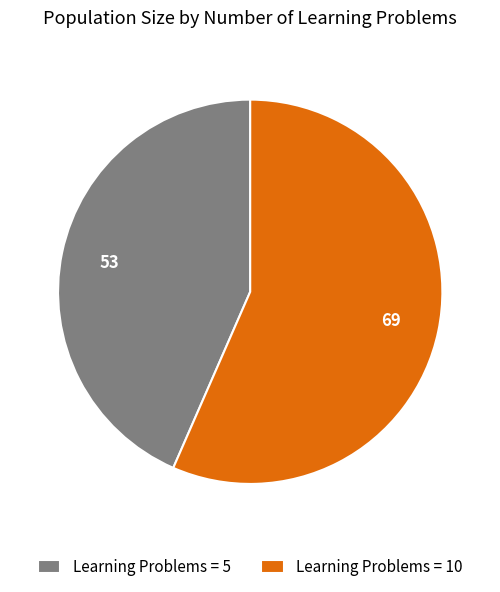

Between Learning Problems = 5 and Learning Problems = 10, which is larger?

Learning Problems = 10